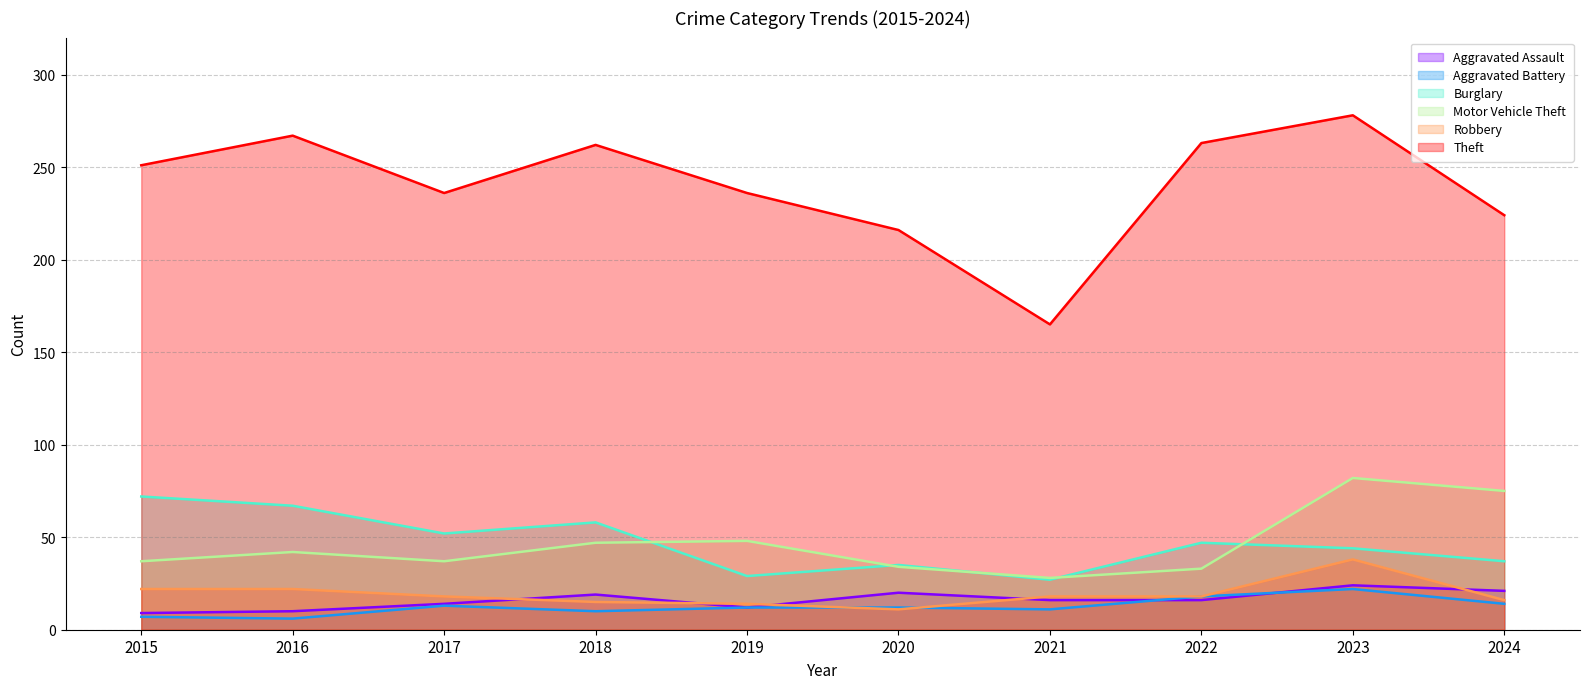

At 2015, list the series in order from smallest to largest.

Aggravated Battery, Aggravated Assault, Robbery, Motor Vehicle Theft, Burglary, Theft